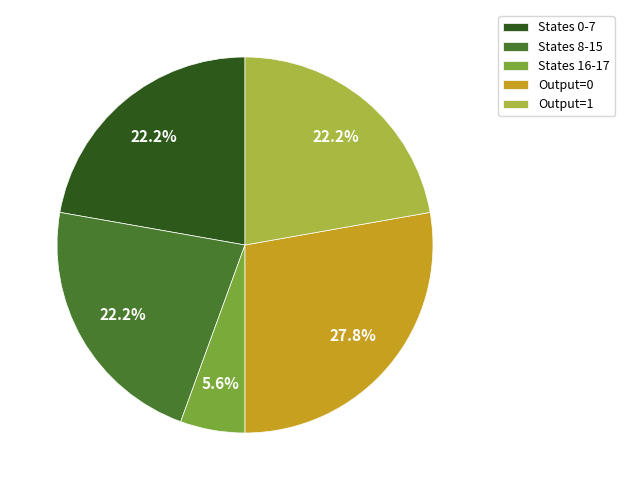

Count the number of slices in the pie.

5